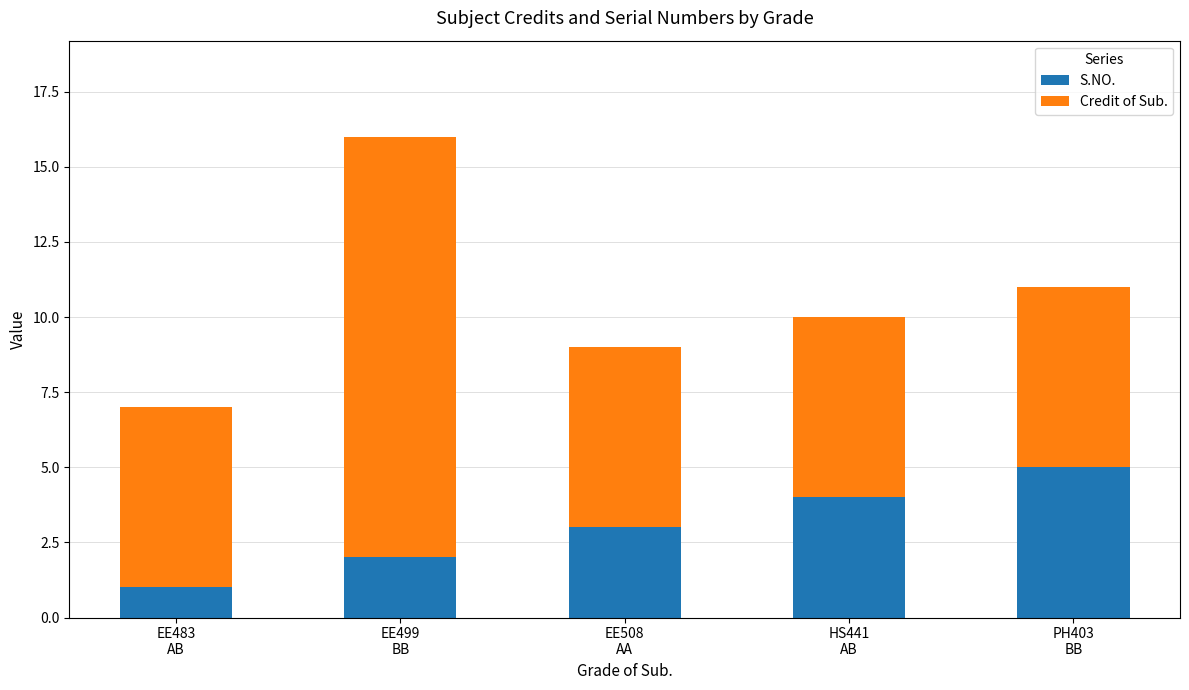

Does the chart contain stacked bars?

Yes